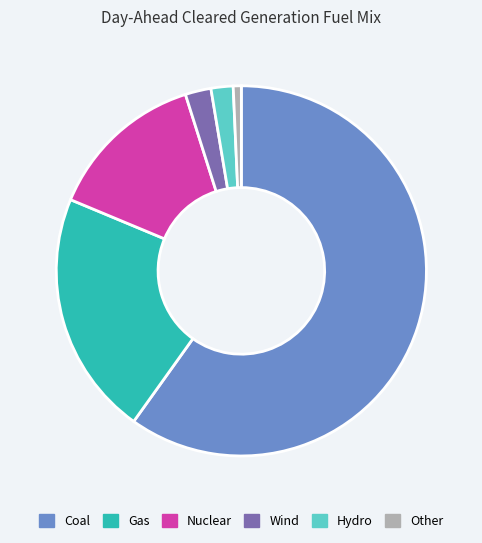

What is the ratio of the value at Hydro to the value at Nuclear?

0.1